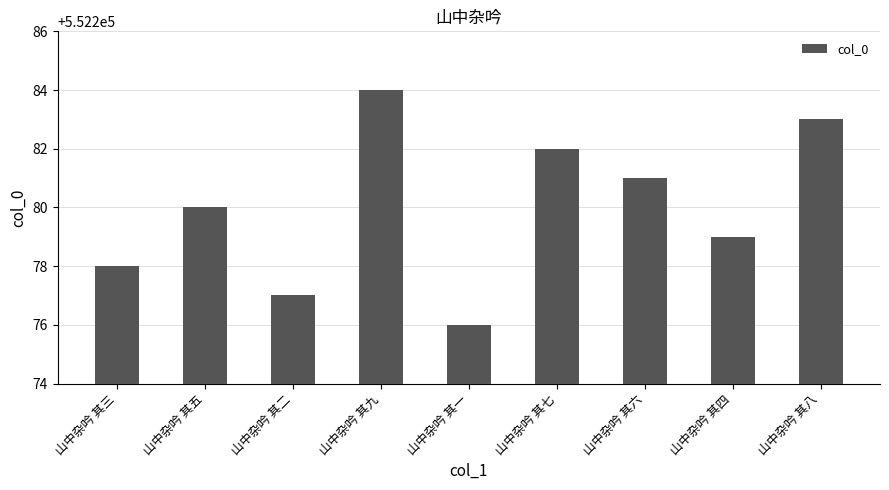

Rank the categories by value from lowest to highest.

山中杂吟 其一, 山中杂吟 其二, 山中杂吟 其三, 山中杂吟 其四, 山中杂吟 其五, 山中杂吟 其六, 山中杂吟 其七, 山中杂吟 其八, 山中杂吟 其九